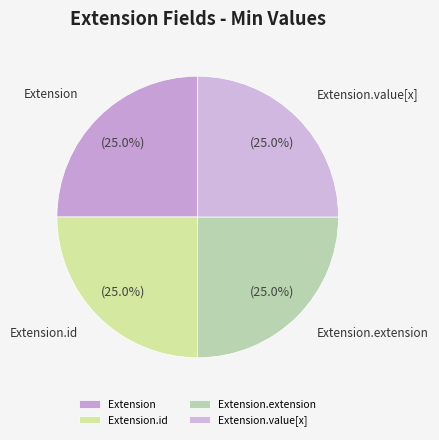

Approximately how many times larger is the value at Extension compared to Extension.extension?

1.0